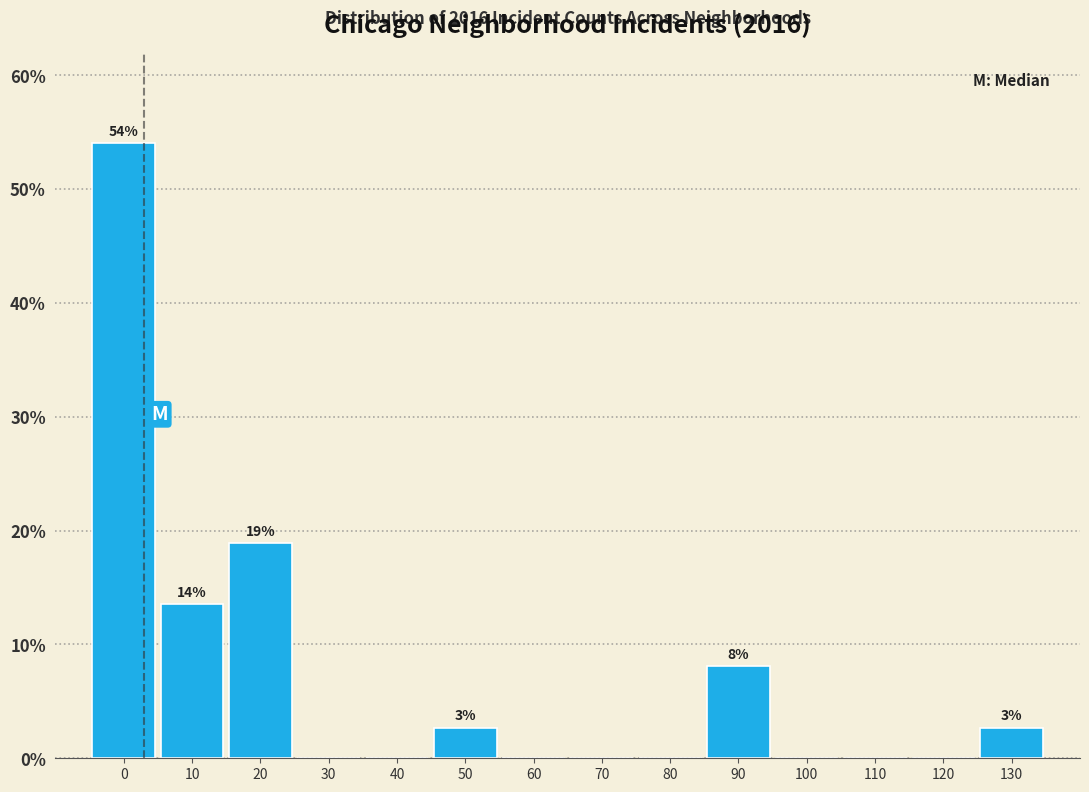

Reading right to left, transcribe all the data shown in this chart.

130=2.7	120=0.0	110=0.0	100=0.0	90=8.1	80=0.0	70=0.0	60=0.0	50=2.7	40=0.0	30=0.0	20=18.9	10=13.5	0=54.1